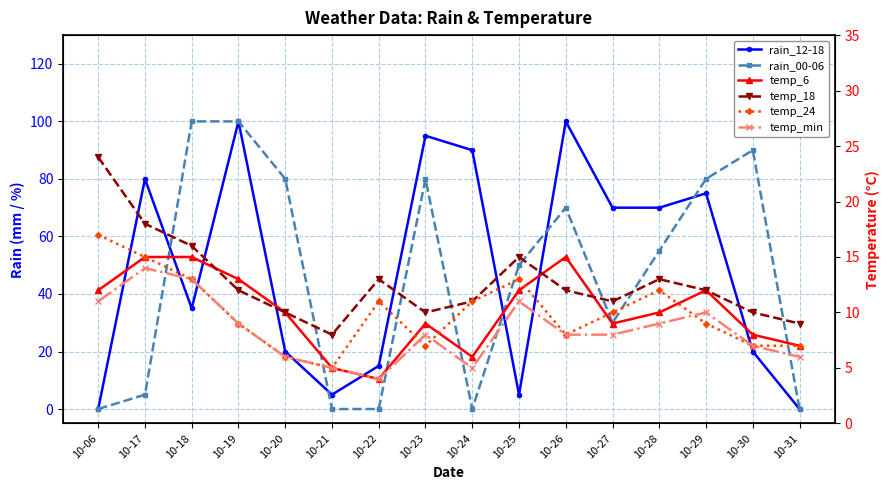

The temp_6 series shows 3 at 10-21. True or false?

False